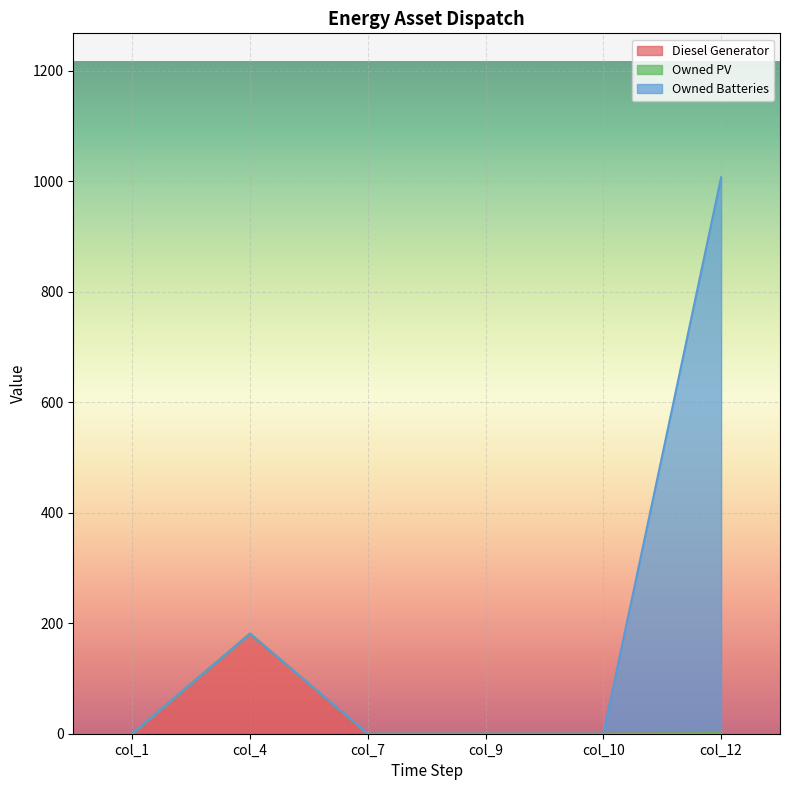

Which series has the widest spread of values?

Owned Batteries